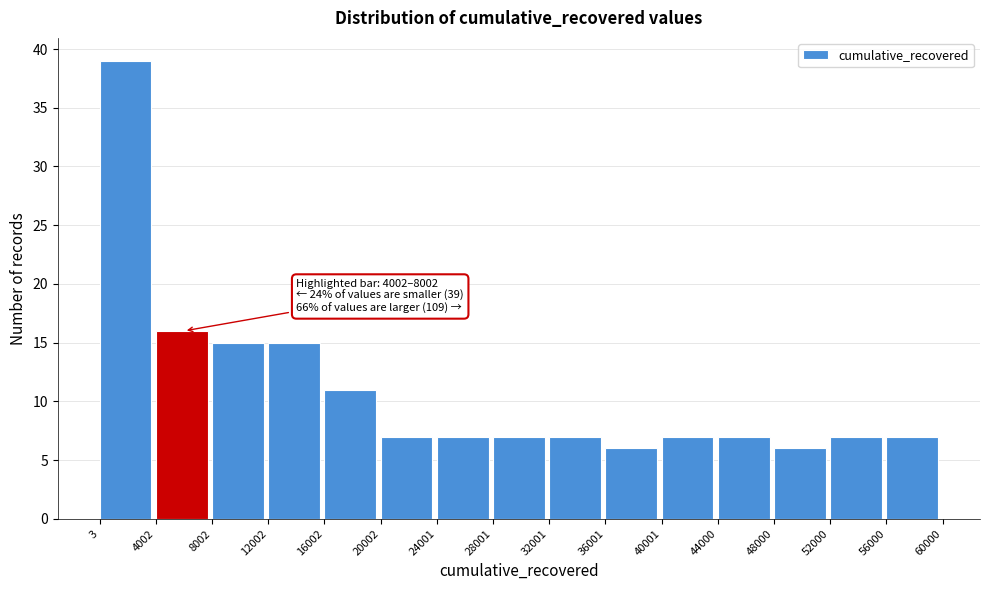

Which range on the x-axis has the tallest bar?

3 to 4002